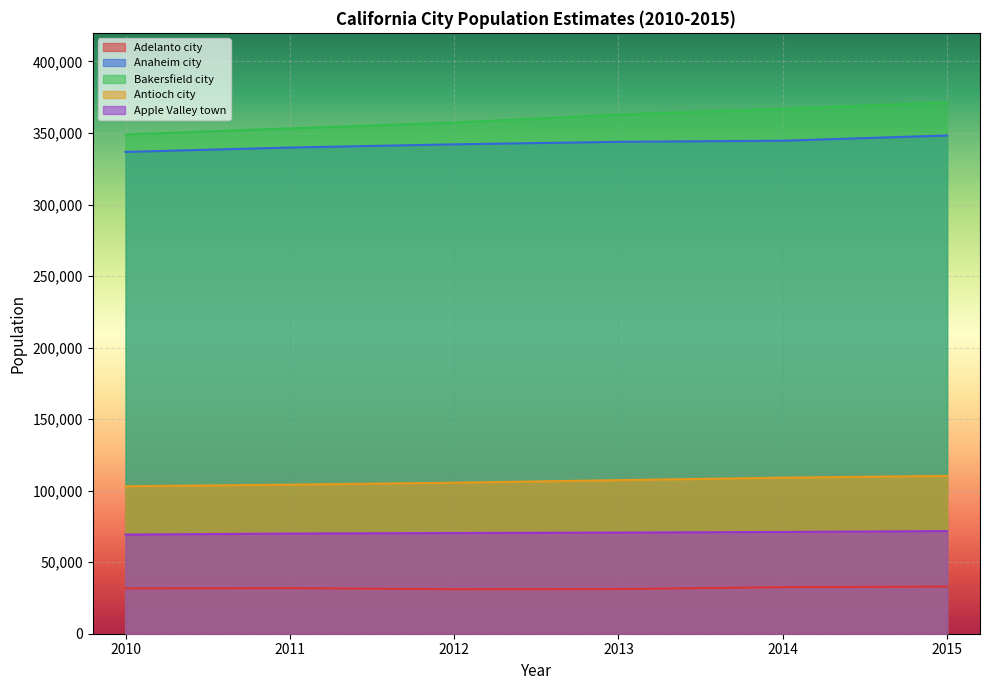

How many data points in Bakersfield city are less than 362834?

3